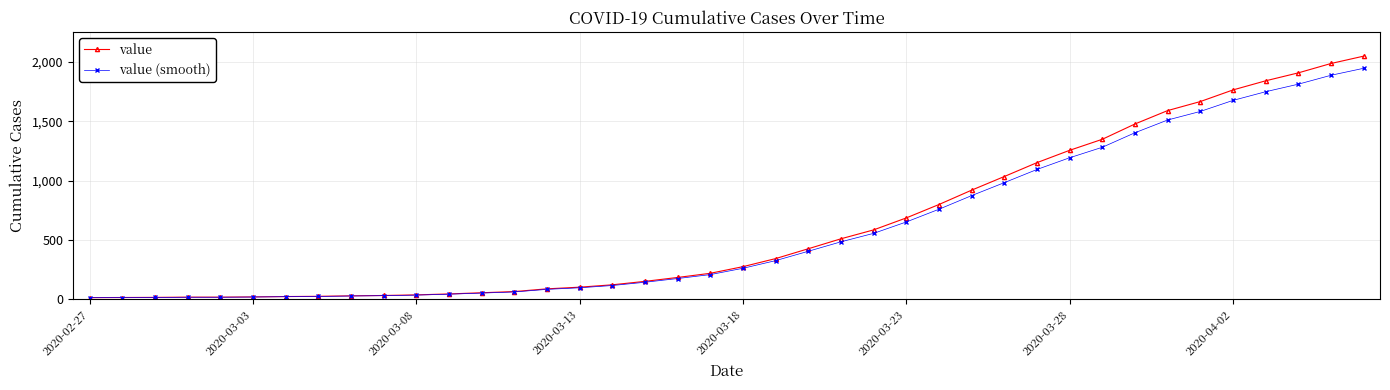

What is the maximum value for value?

2049.0